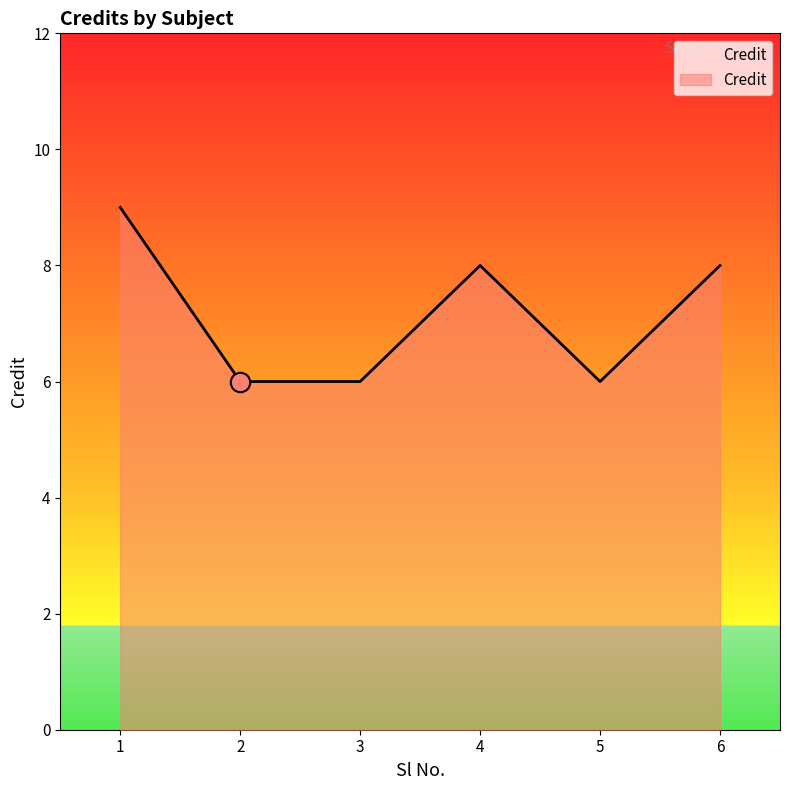

What is the difference between the maximum and minimum values?

3